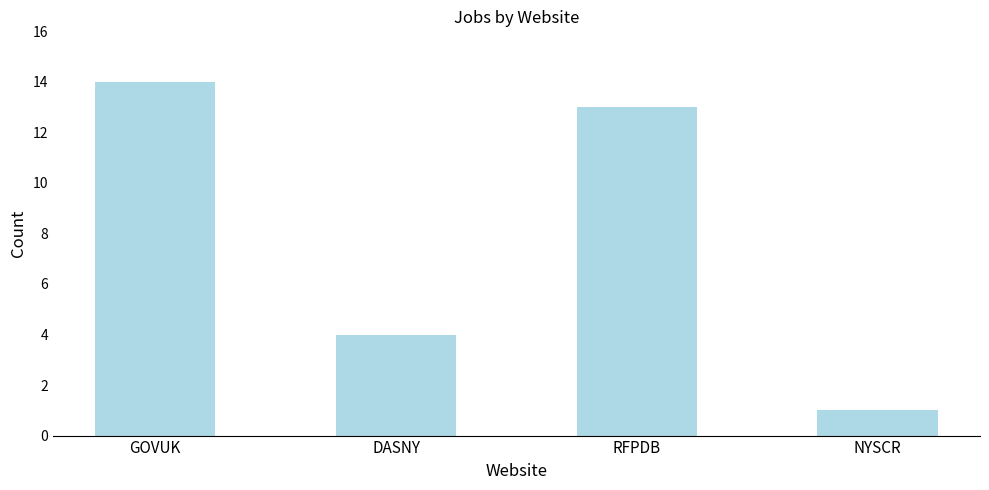

What is the value of the 2nd bar from the left?

4